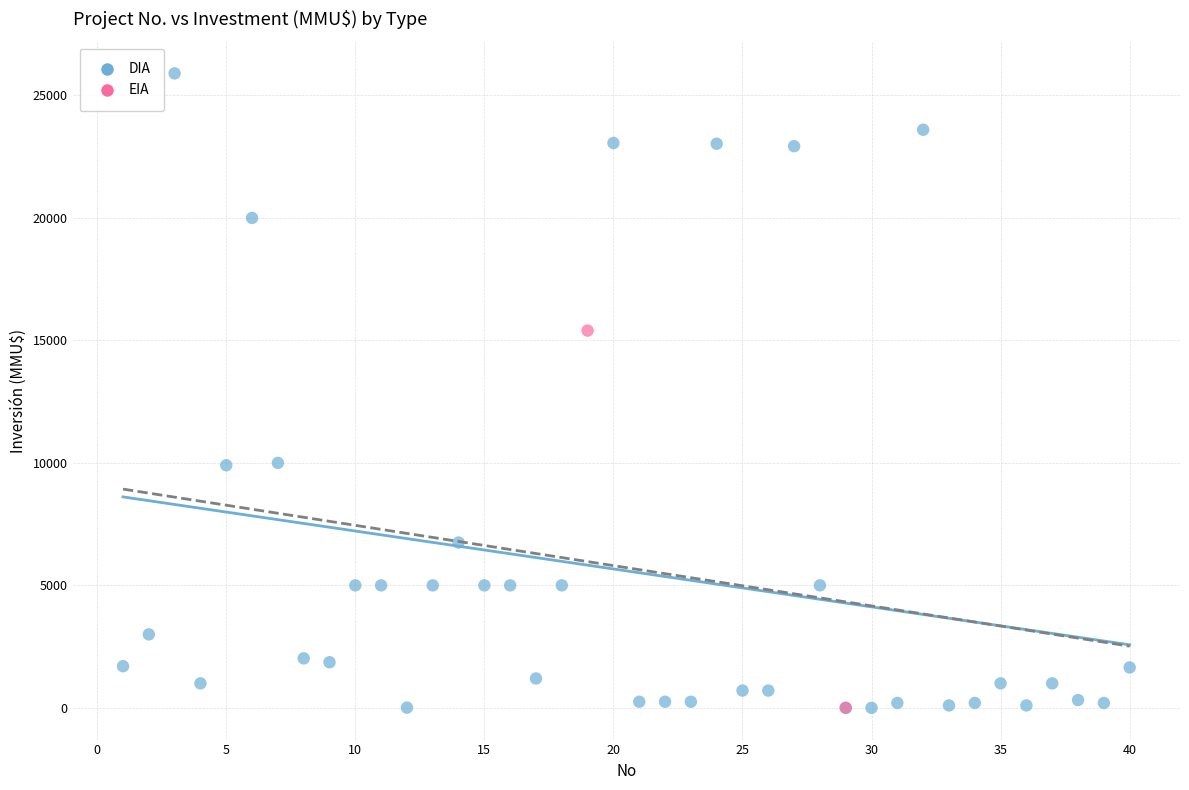

What are all the series names shown in the legend?

DIA, EIA